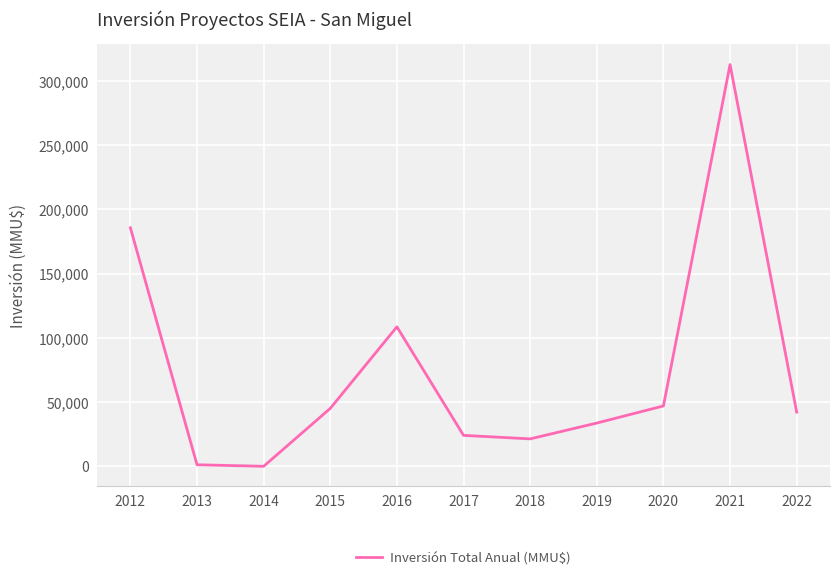

What is the difference between the maximum and minimum values?

312780